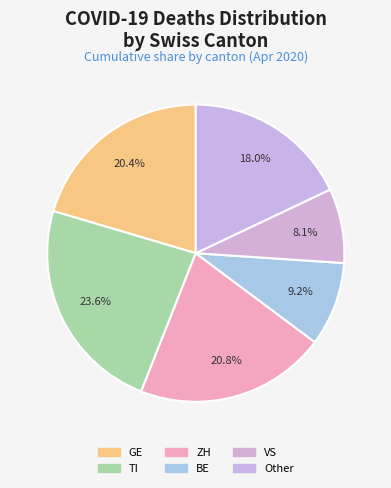

How many slices are in this pie chart?

6